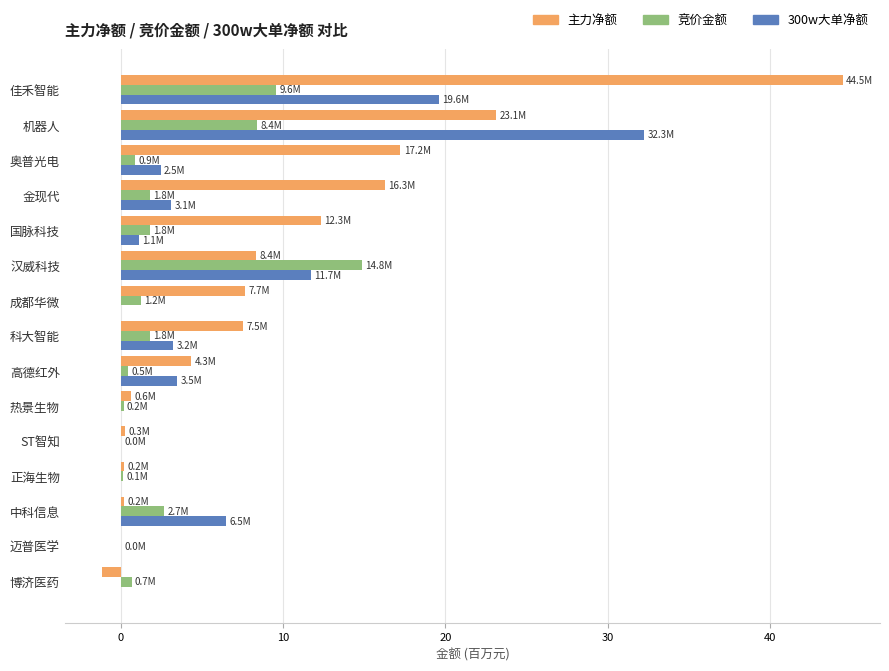

At which category is the sum across all series the highest?

佳禾智能